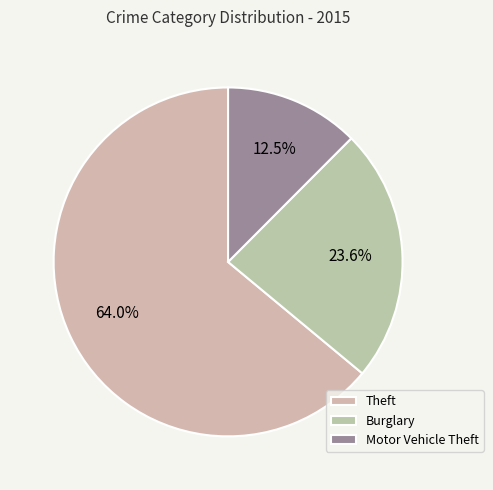

How many slices are in this pie chart?

3